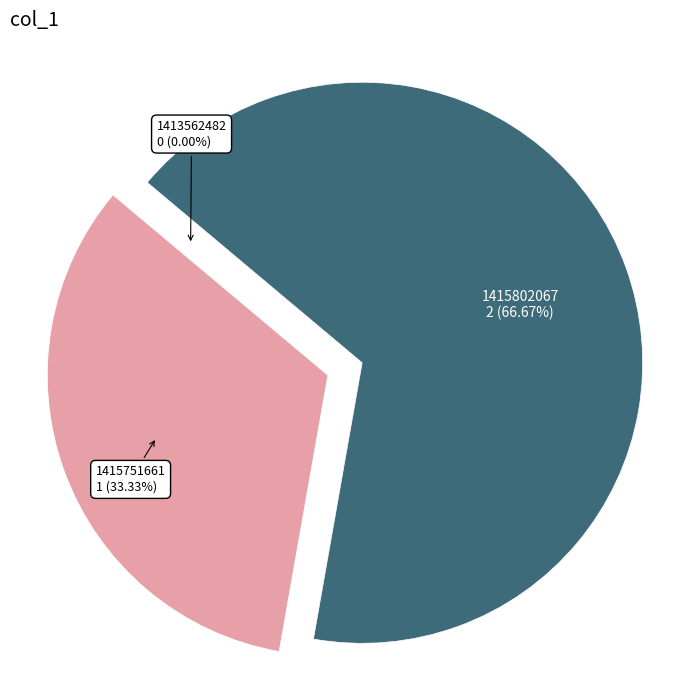

Is there a majority slice in this chart?

Yes